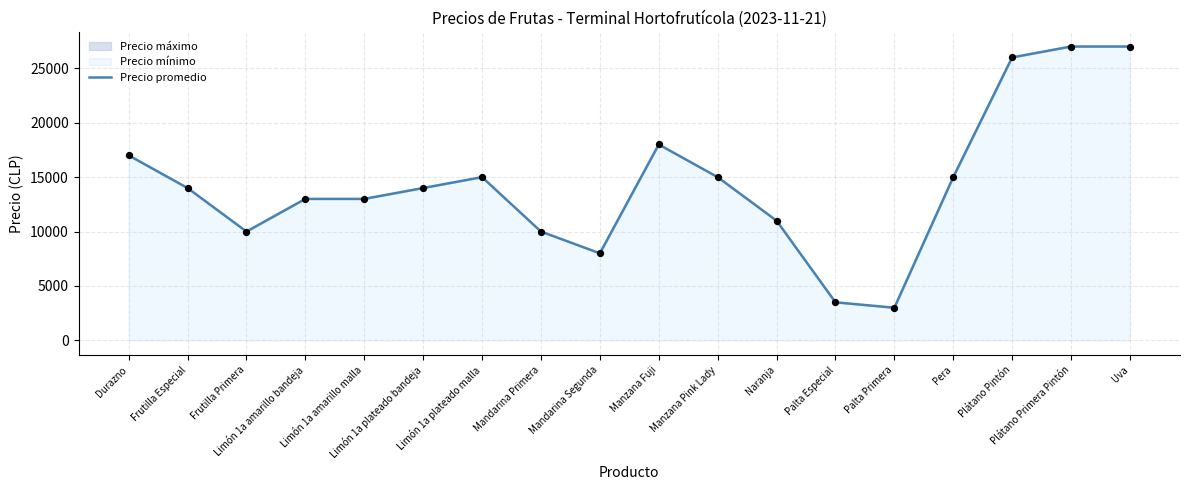

What is the ratio of the value at Limón 1a amarillo bandeja to the value at Pera?

0.9